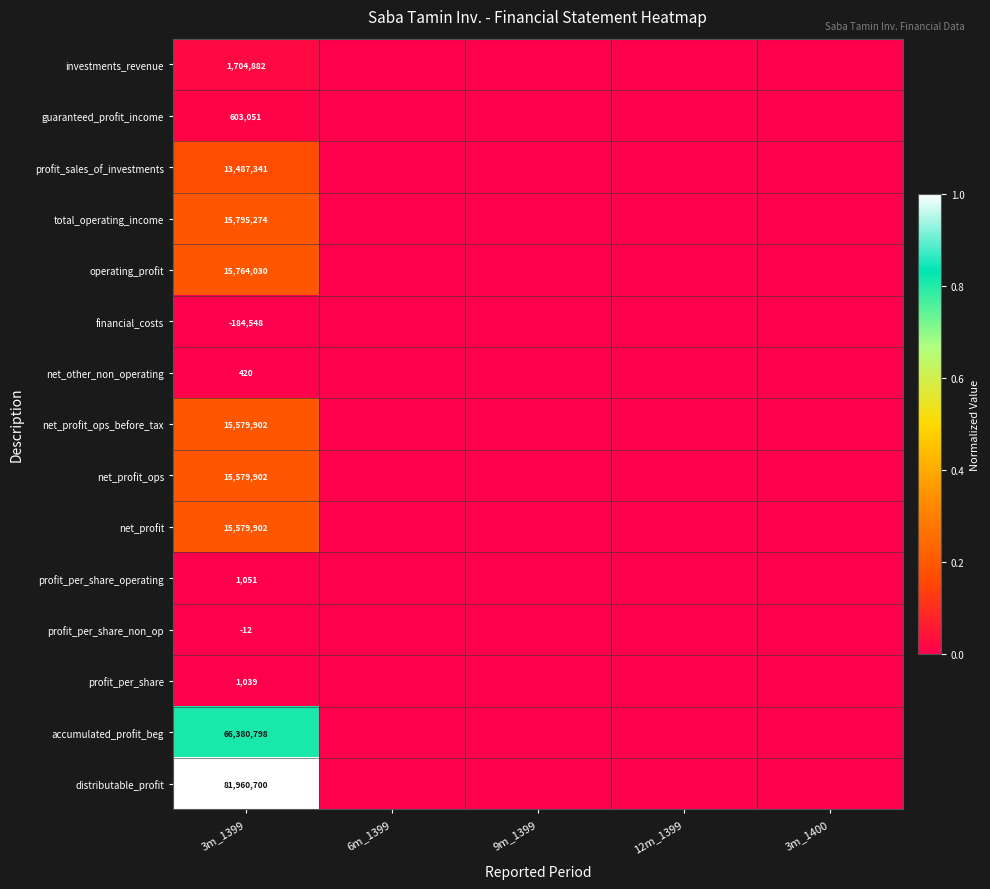

The net_other_non_operating series shows 0.0 at 6m_1399. True or false?

True